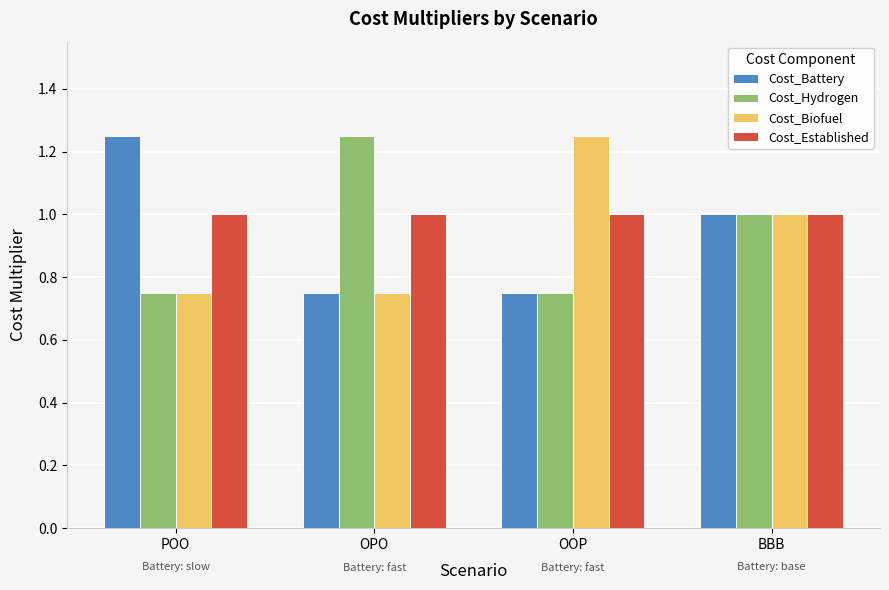

What is the total value across all series at OOP?

3.8